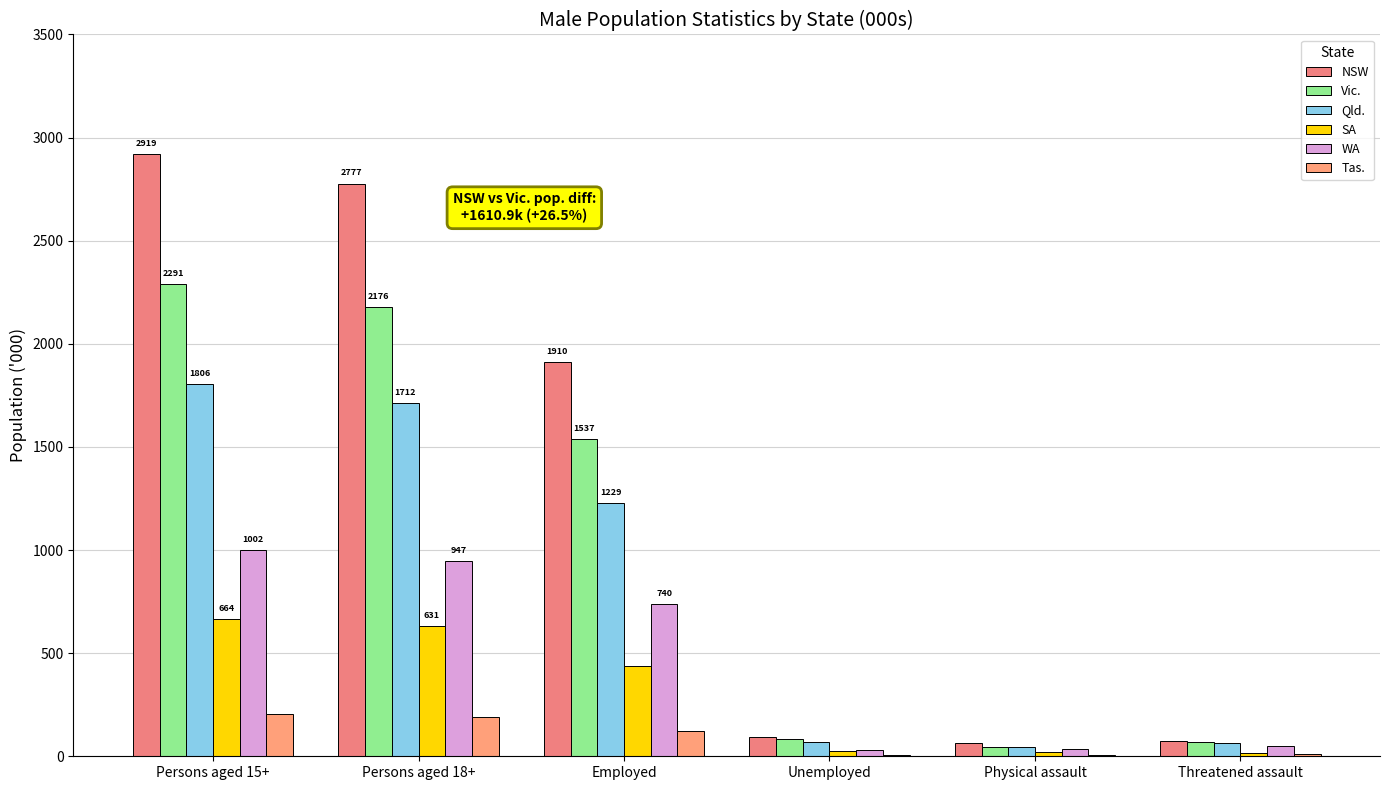

Does the chart contain stacked bars?

No